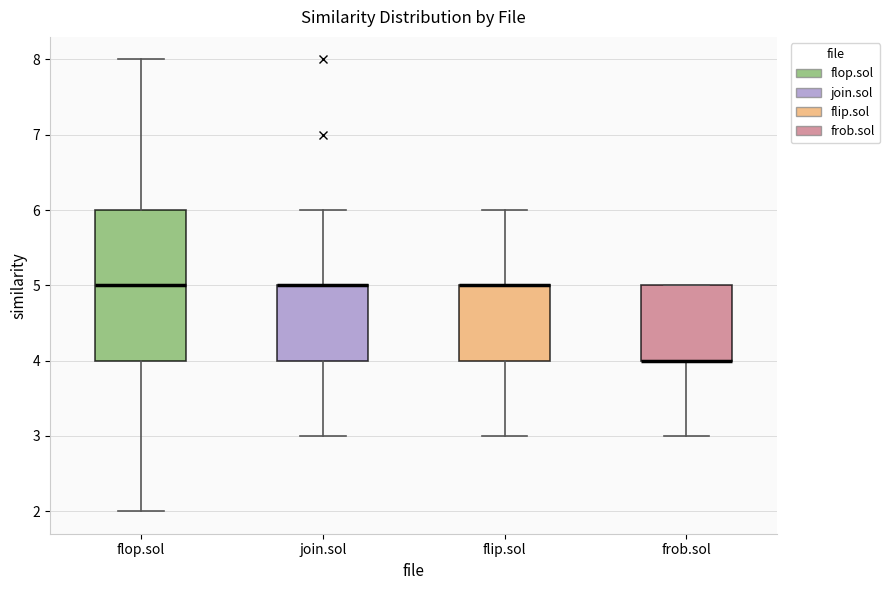

Reading left to right, transcribe this box plot: for each box, give where its median line is, the range the box spans, and where its two whiskers end, as read against the y-axis. The values are not printed on the chart, so give them approximately, as read against the axis.

flop.sol: median 5, box 4 to 6, whiskers 2 to 8
join.sol: median 5 (drawn on the box's upper edge), box 4 to 5, whiskers 3 to 6
flip.sol: median 5 (drawn on the box's upper edge), box 4 to 5, whiskers 3 to 6
frob.sol: median 4 (drawn on the box's lower edge), box 4 to 5, whiskers 3 to 5